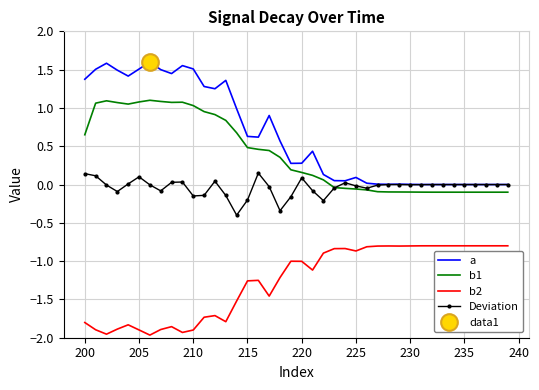

What is the minimum value for Deviation?

-0.4